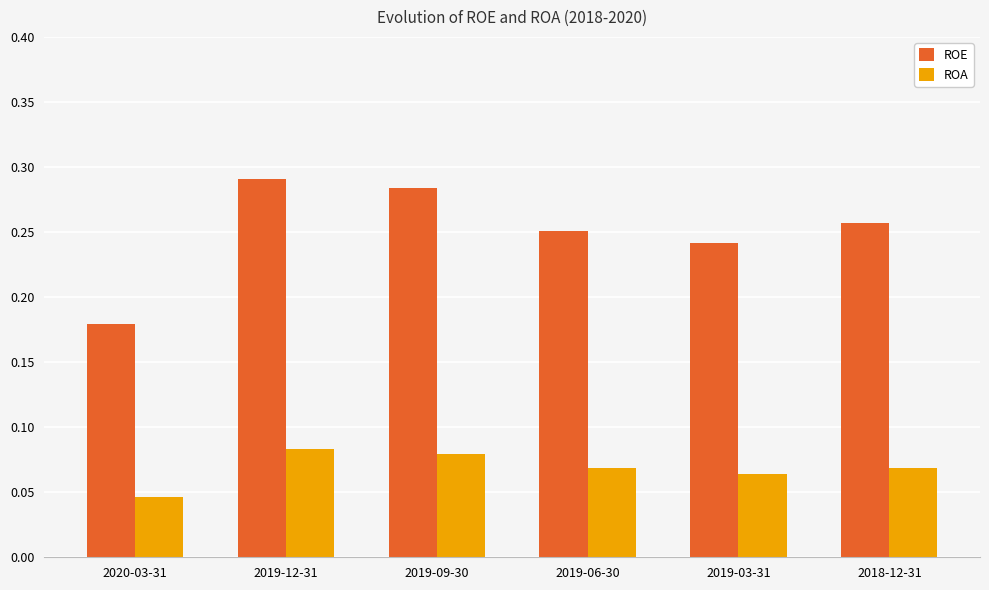

Which series has the largest range (max minus min)?

ROE